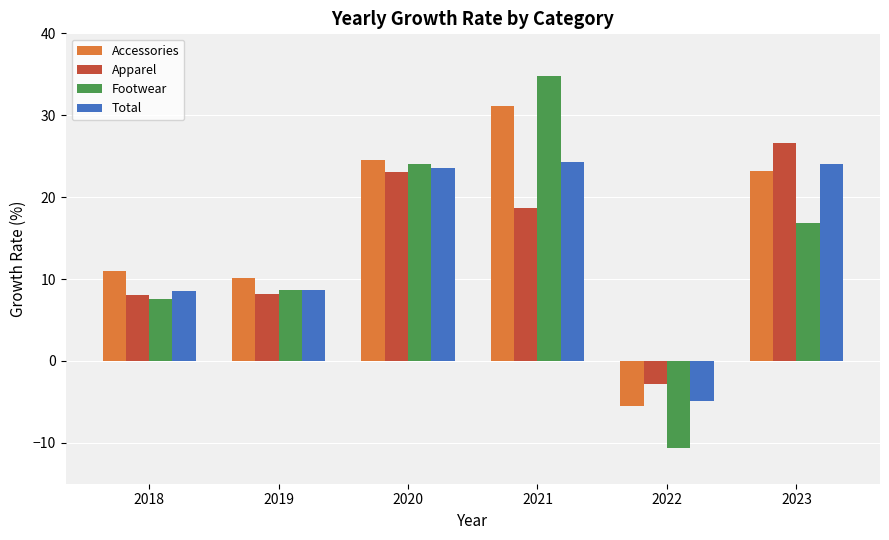

At which label is Footwear closest to 12?

2019